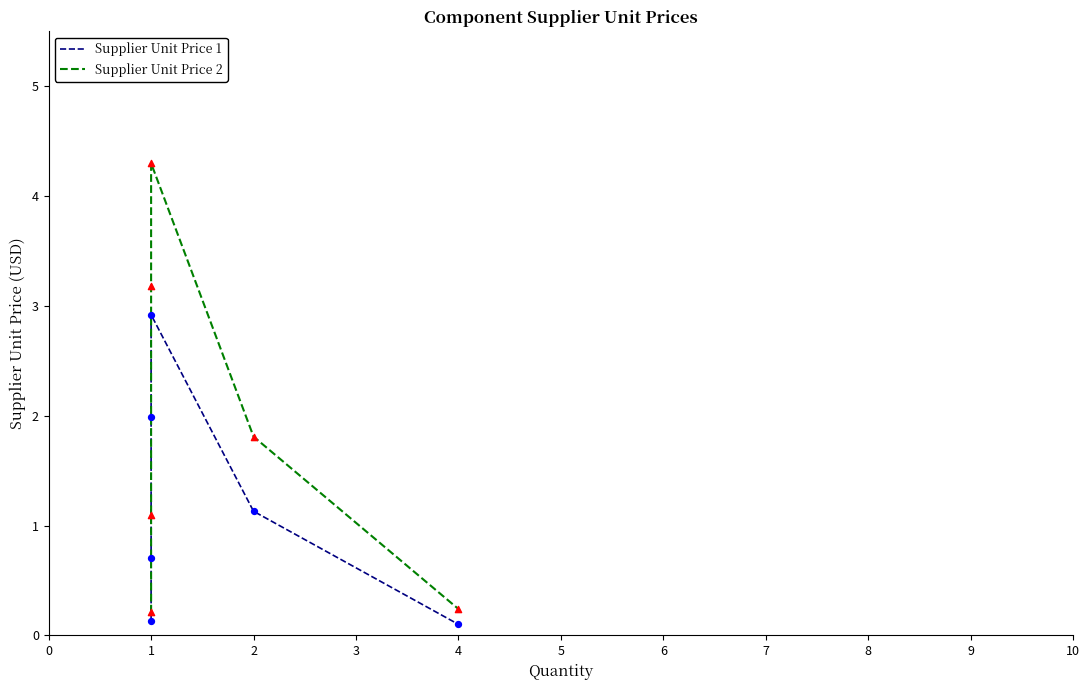

Which series has the widest spread of Y values?

Supplier Unit Price 2